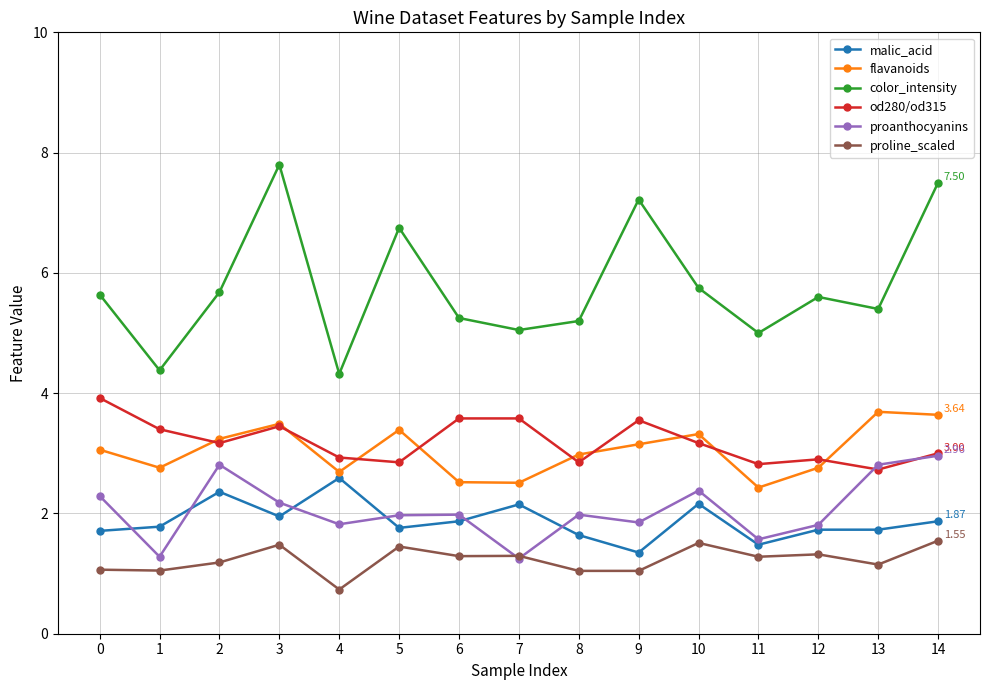

Count the number of data series in this chart.

6